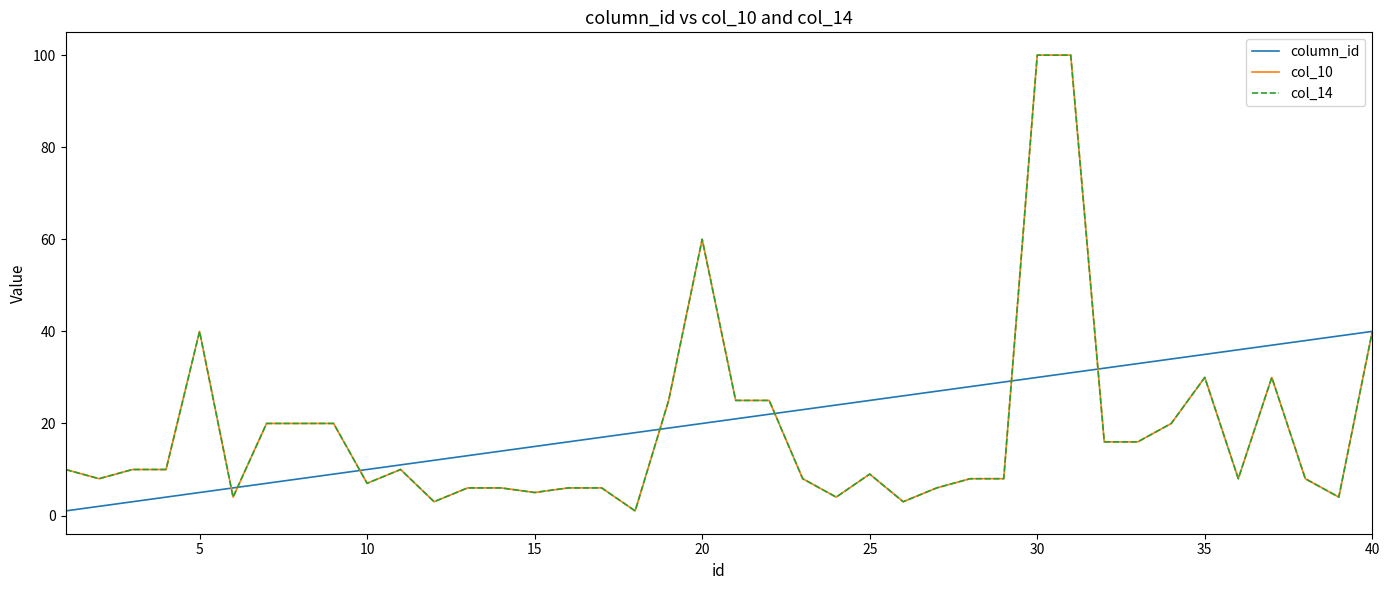

Does the chart display data point markers on the line(s)?

No